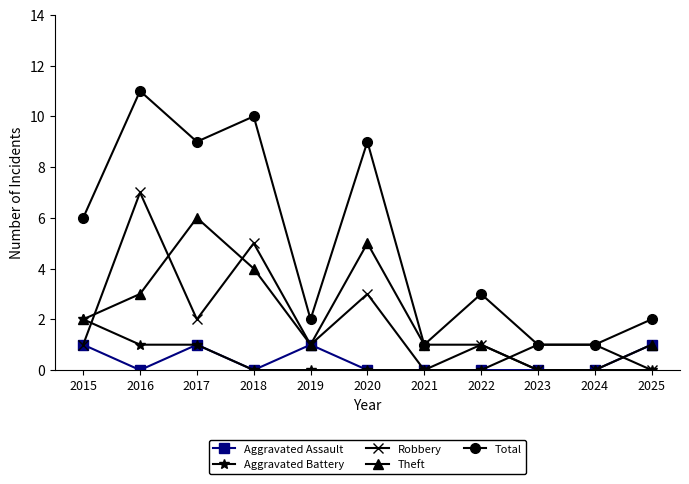

Rank the series by their maximum value, from lowest to highest.

Aggravated Assault, Aggravated Battery, Theft, Robbery, Total